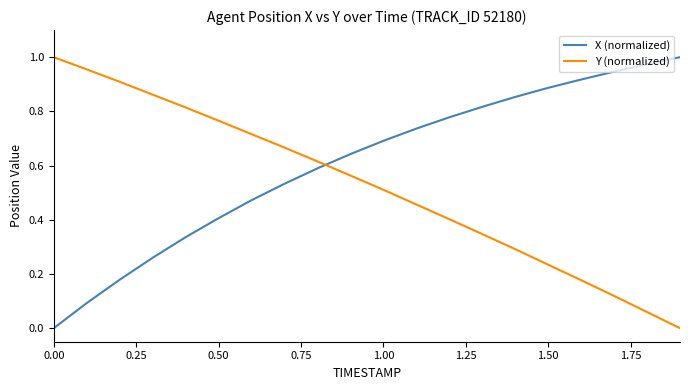

How many times do X (normalized) and Y (normalized) cross each other?

1